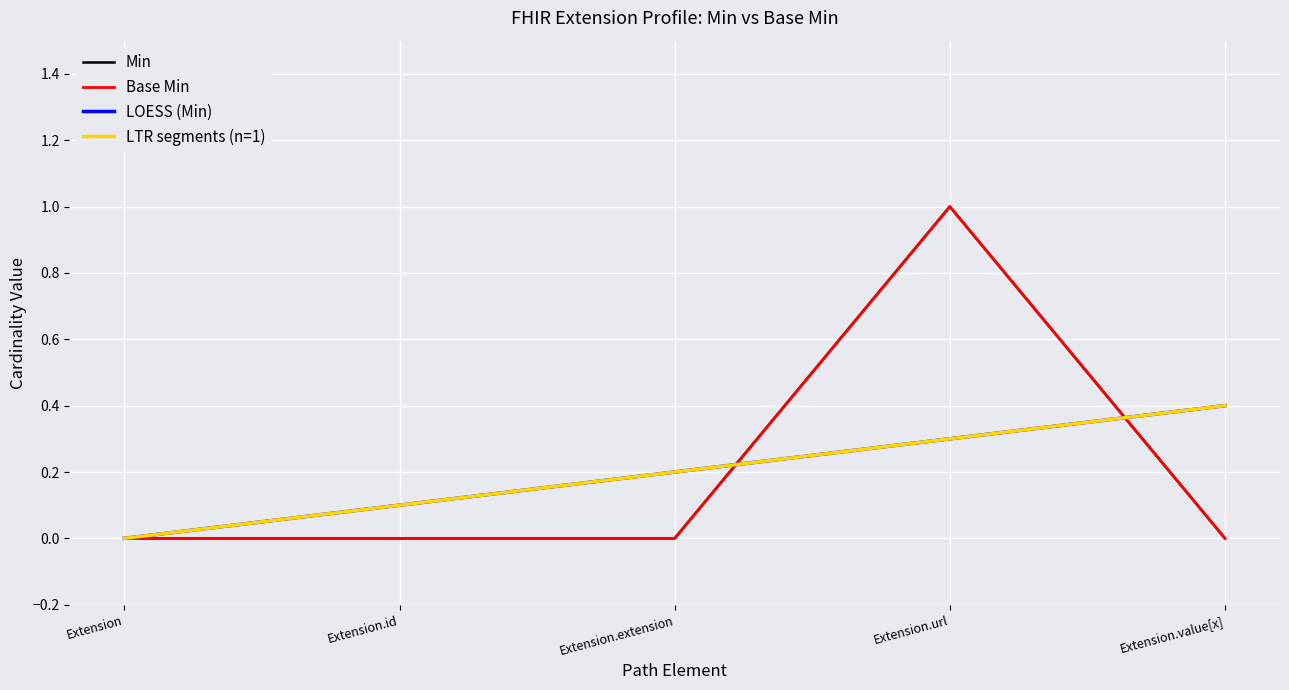

Is this an area chart (filled region under the line)?

No